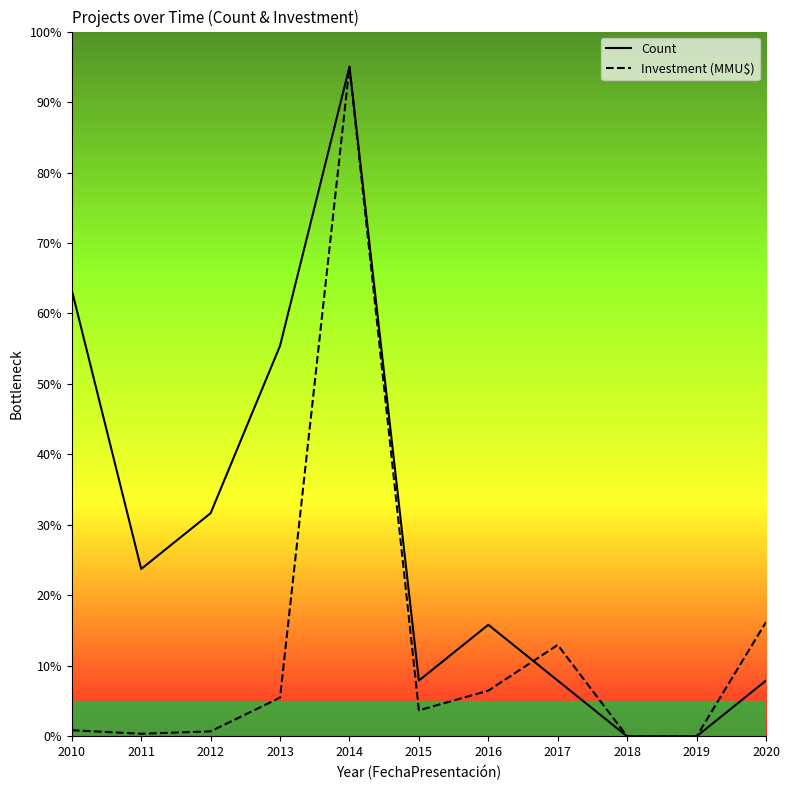

At which category is the sum across all series the highest?

2014